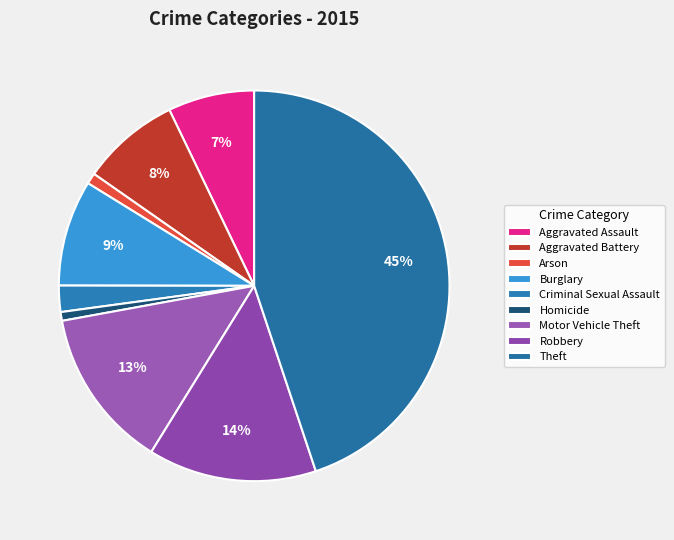

To the nearest percent, what is the difference between the largest and smallest slice percentages?

44%